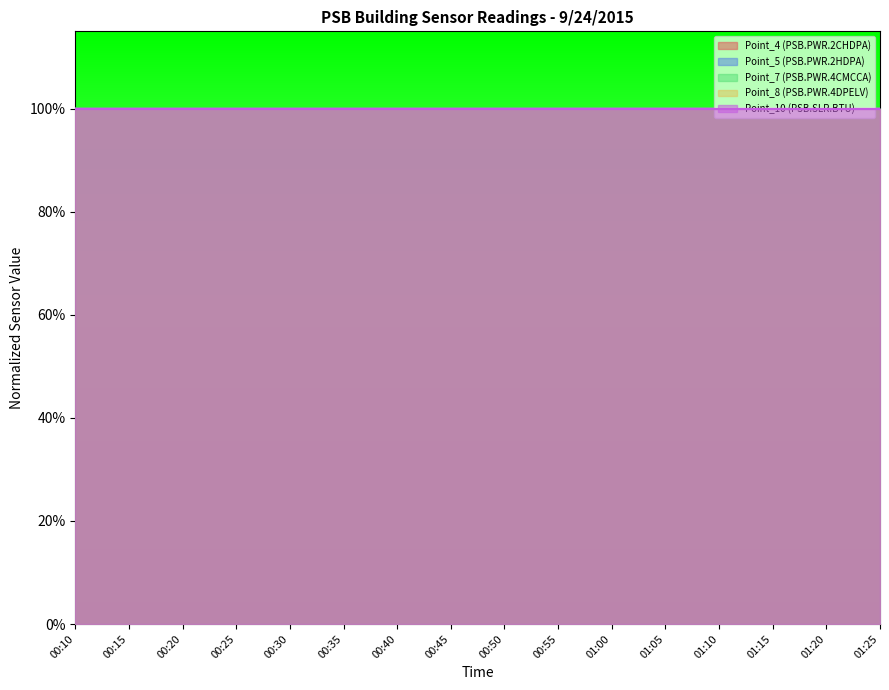

The Point_4 (PSB.PWR.2CHDPA) series shows 1.6 at 00:15. True or false?

False